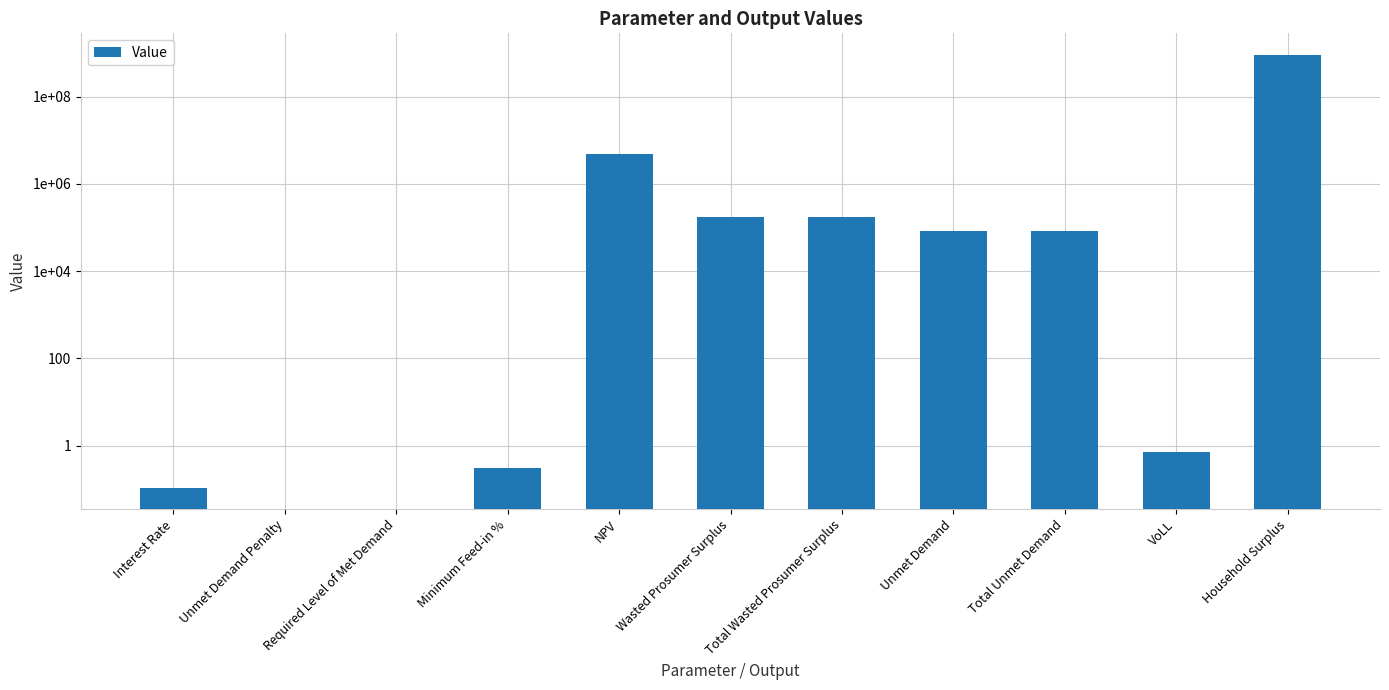

What is the sum of the values at Unmet Demand Penalty and Wasted Prosumer Surplus?

173398.7